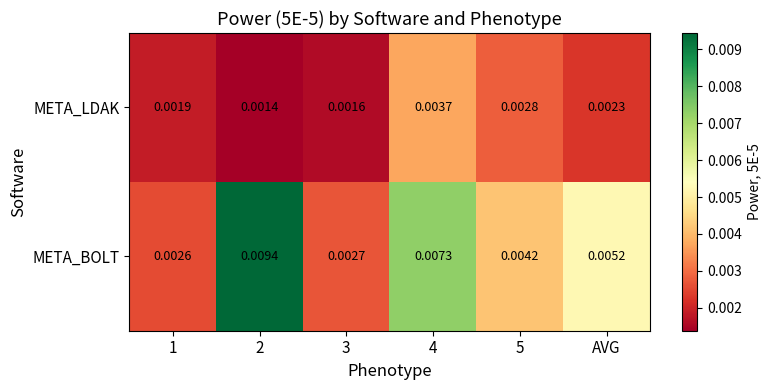

Which series has the largest range (max minus min)?

META_BOLT